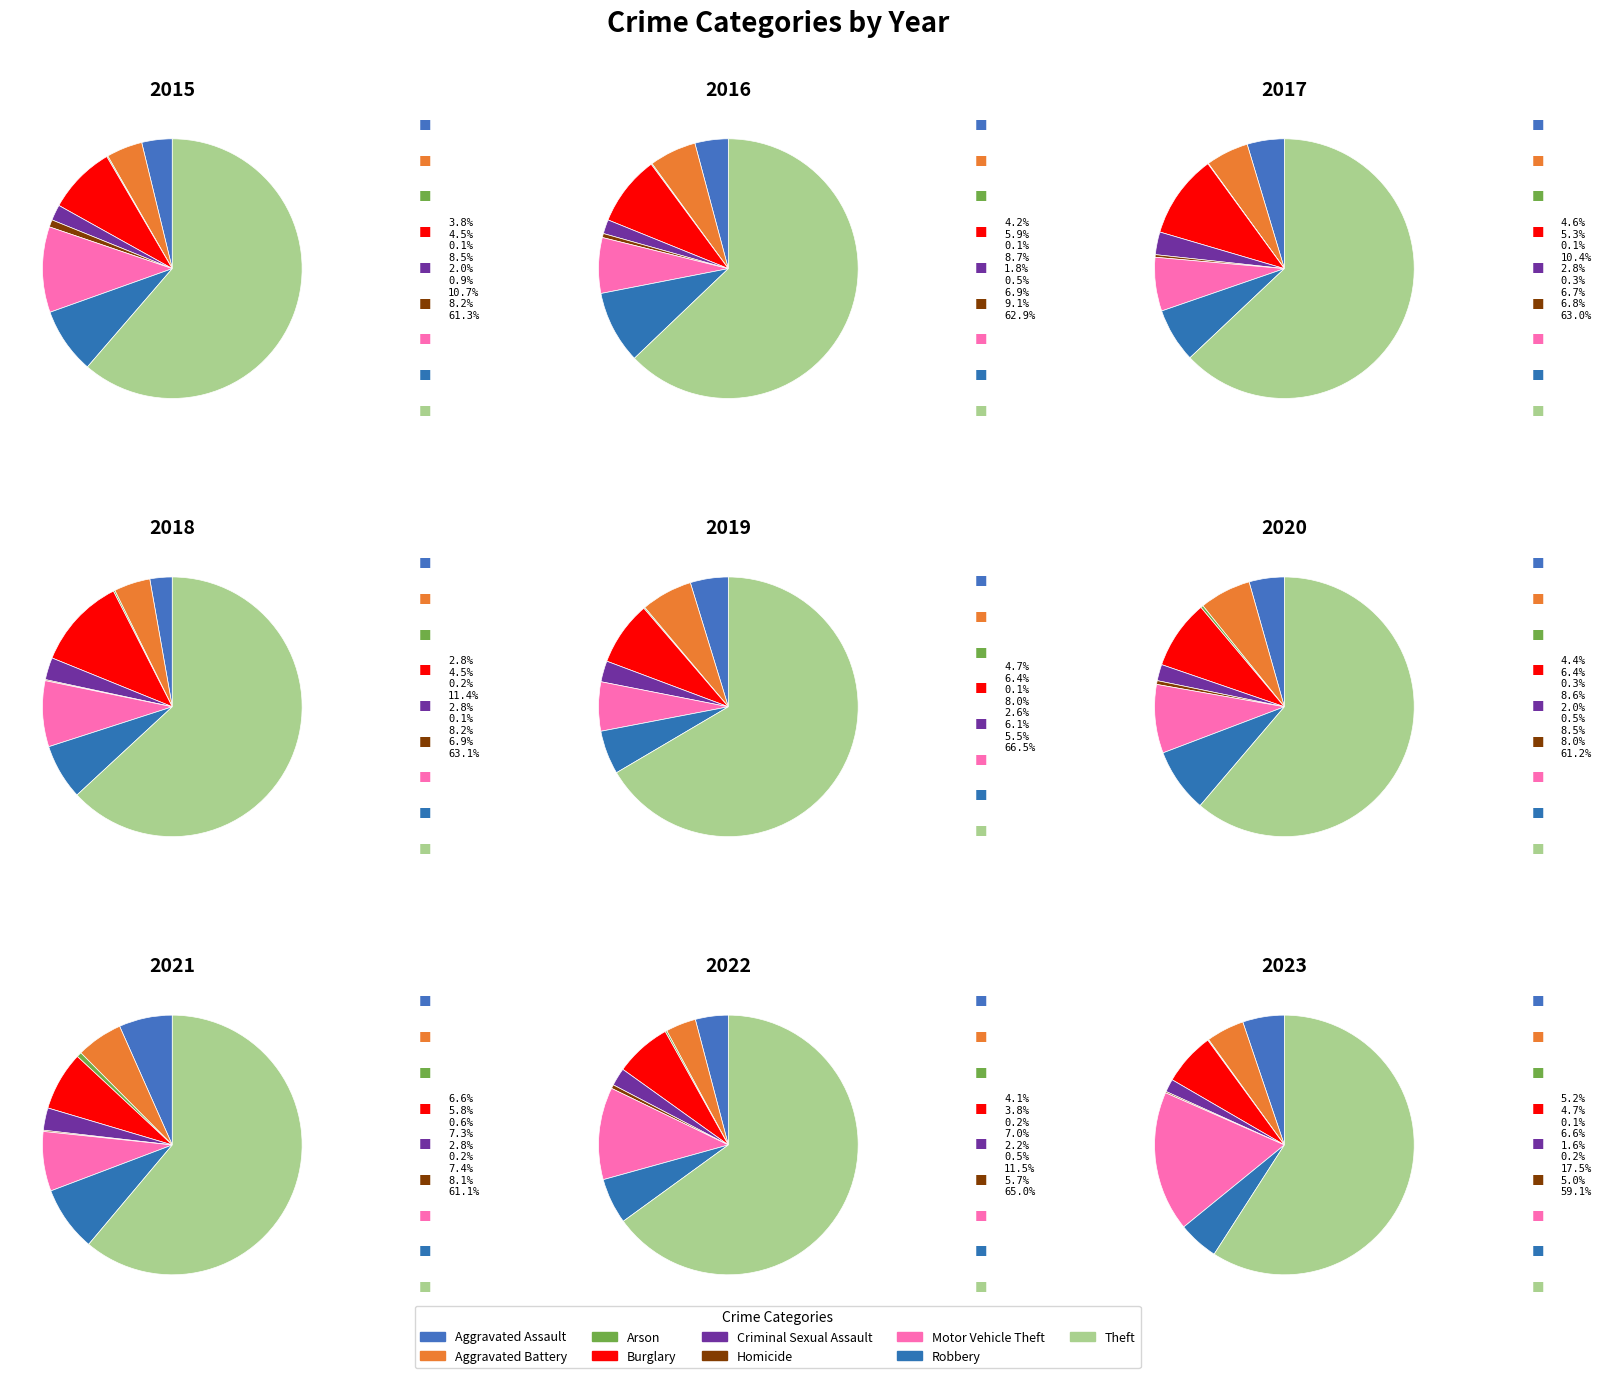

What is the ratio of the value at Burglary to the value at Homicide?

9.3